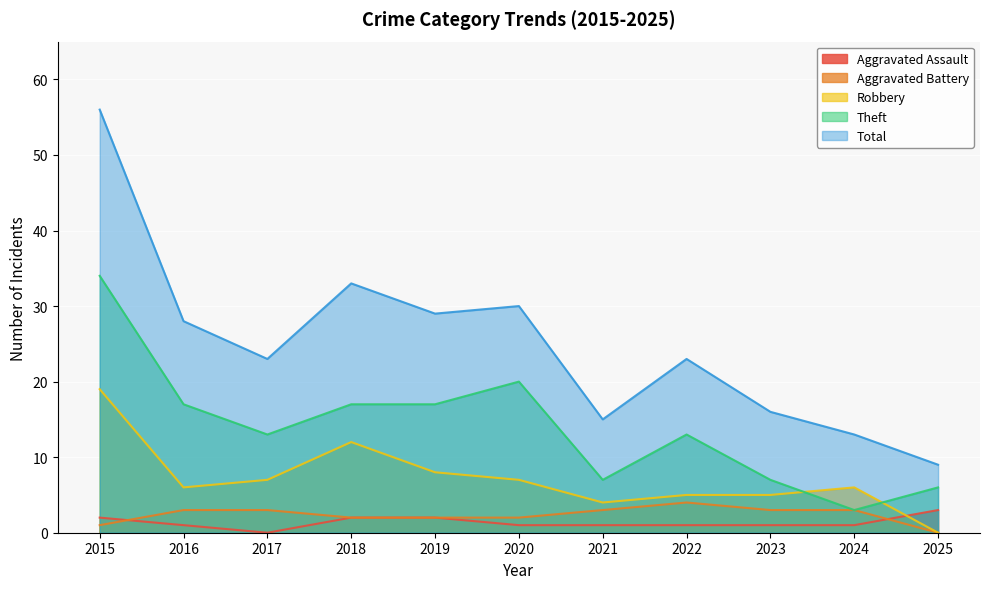

The value of Theft at 2021 is 3. True or false?

False